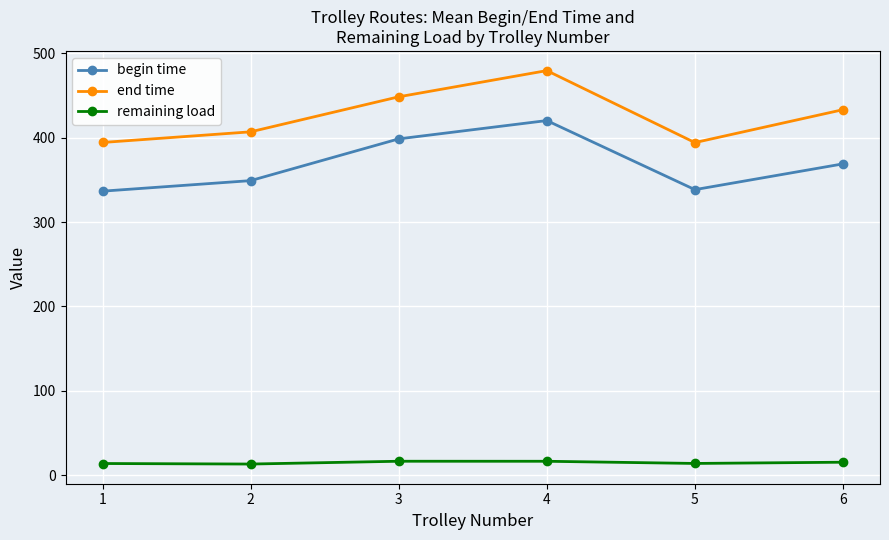

Rank the series by their maximum value, from lowest to highest.

remaining load, begin time, end time